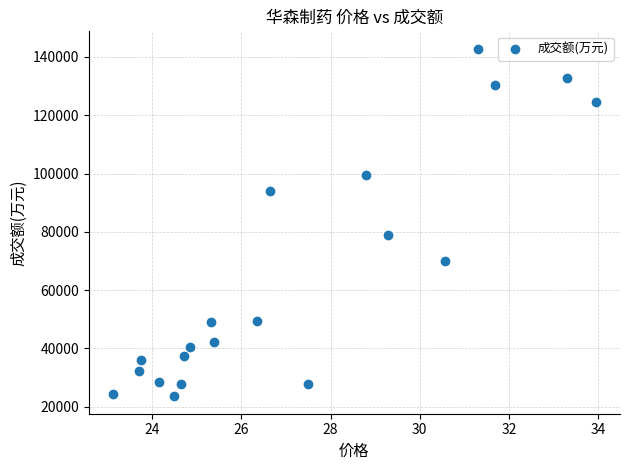

What Y value in the scatter plot is closest to 83178?

79048